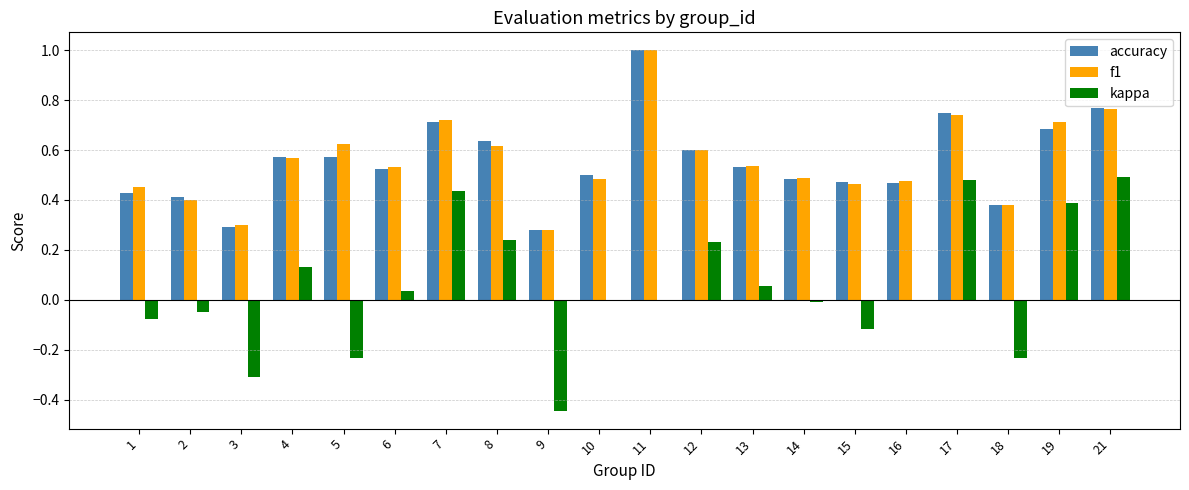

Which category has the highest value across all series?

11